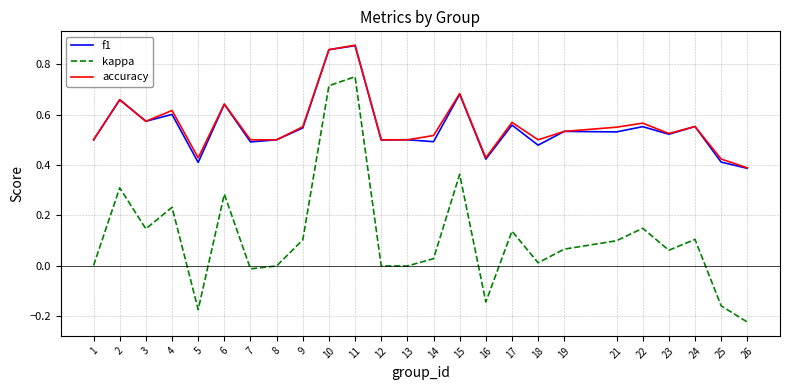

At which category is the sum across all series the highest?

11